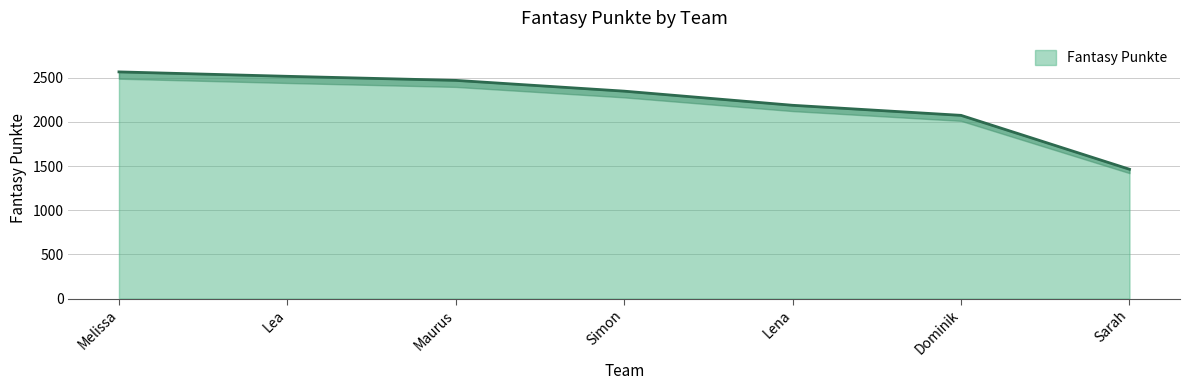

The value at Lea is 2516. True or false?

True